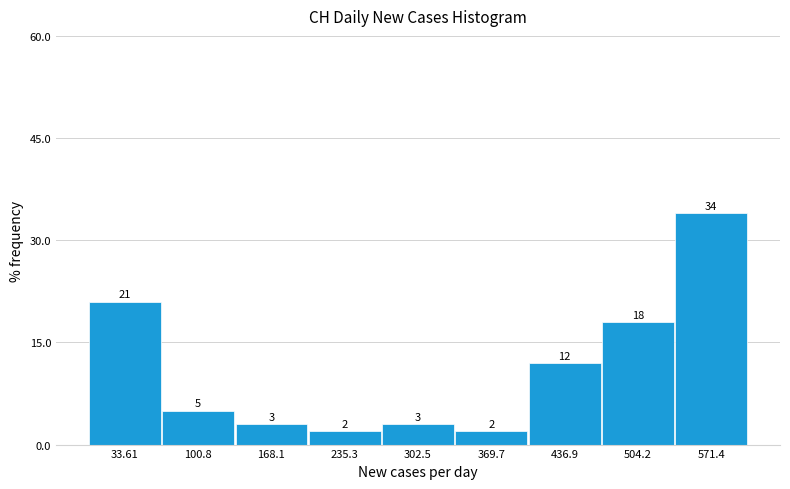

Reading left to right, list every bar in this chart as the range it spans on the x-axis followed by its height. The bar edges are not printed on the chart, so give them approximately, as read against the axis.

0 to 70: 21
70 to 130: 5
130 to 200: 3
200 to 270: 2
270 to 340: 3
340 to 400: 2
400 to 470: 12
470 to 540: 18
540 to 610: 34